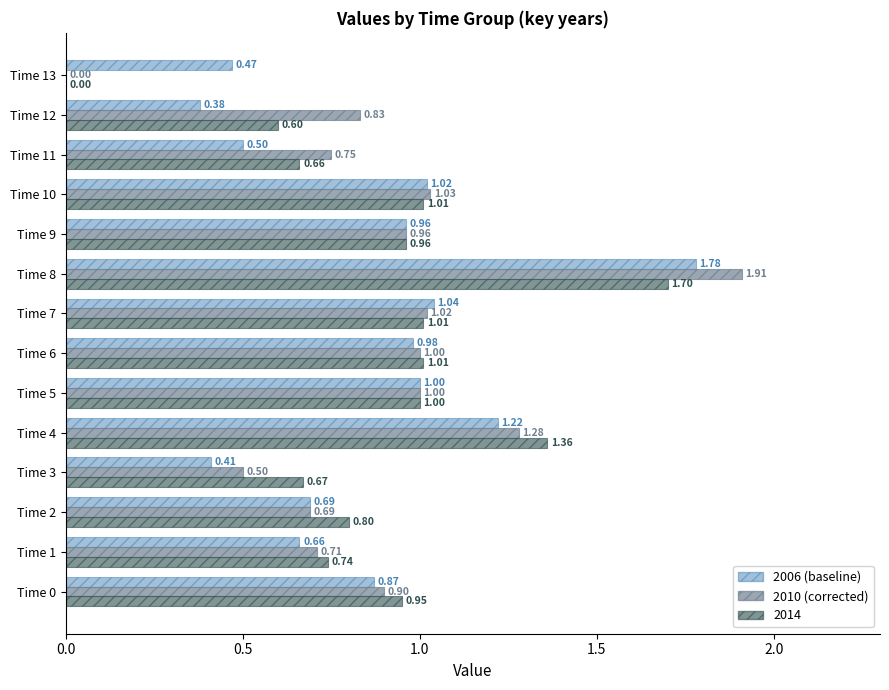

At which category is the sum across all series the highest?

Time 8